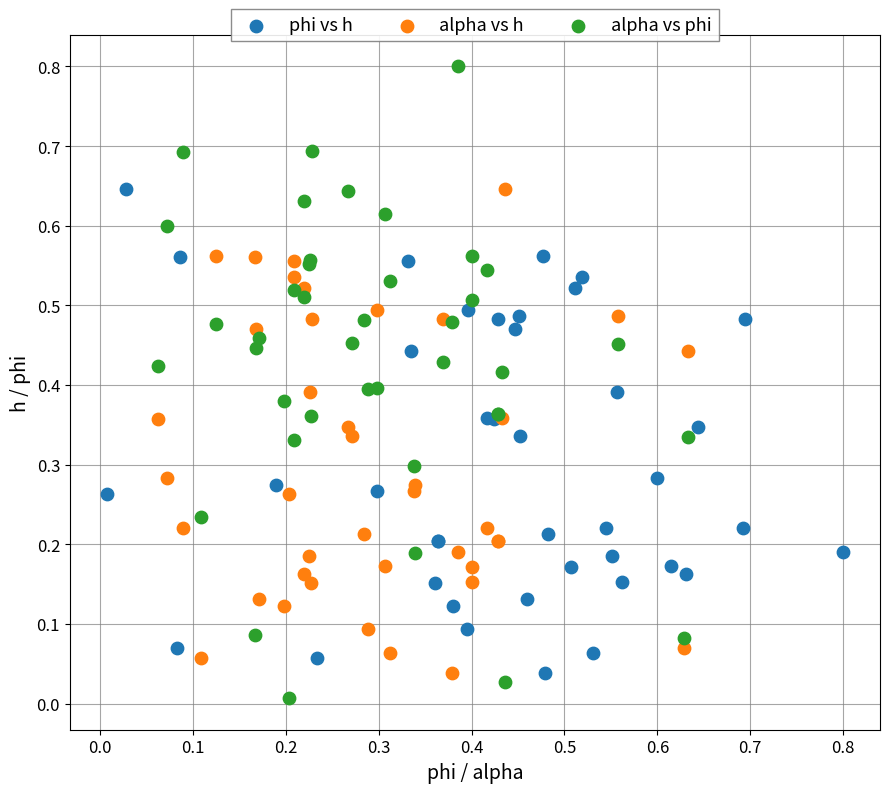

Which series has the widest spread of Y values?

alpha vs phi